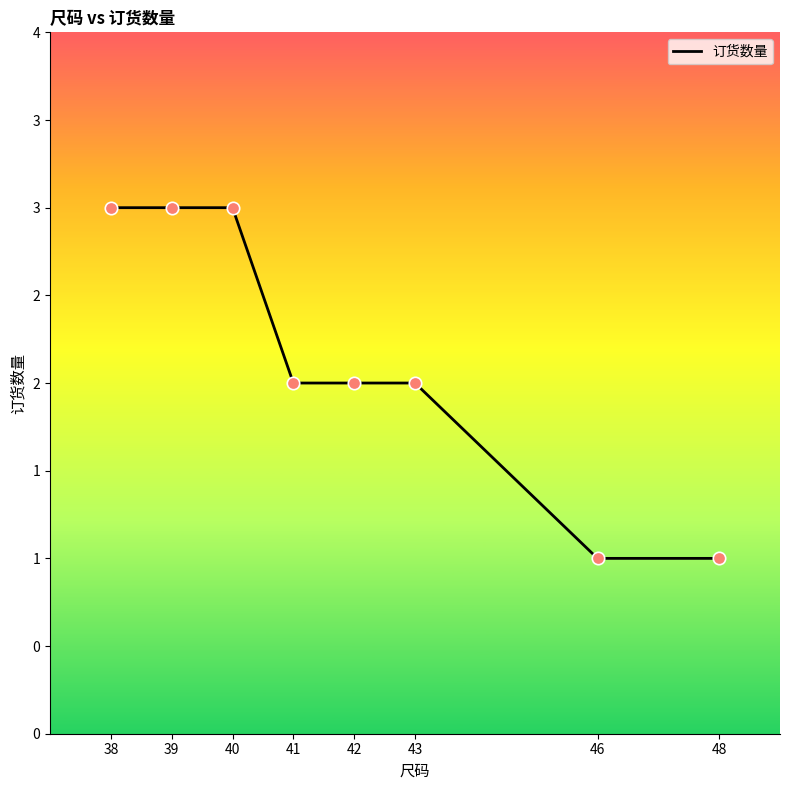

Between 42 and 46, which is larger?

42